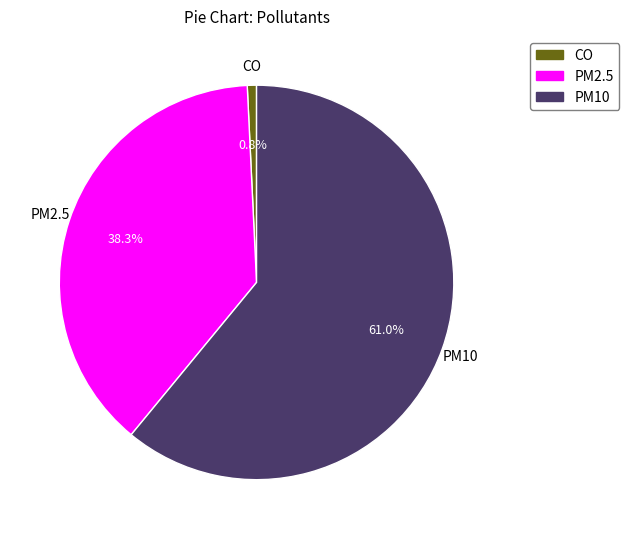

Count the number of slices in the pie.

3